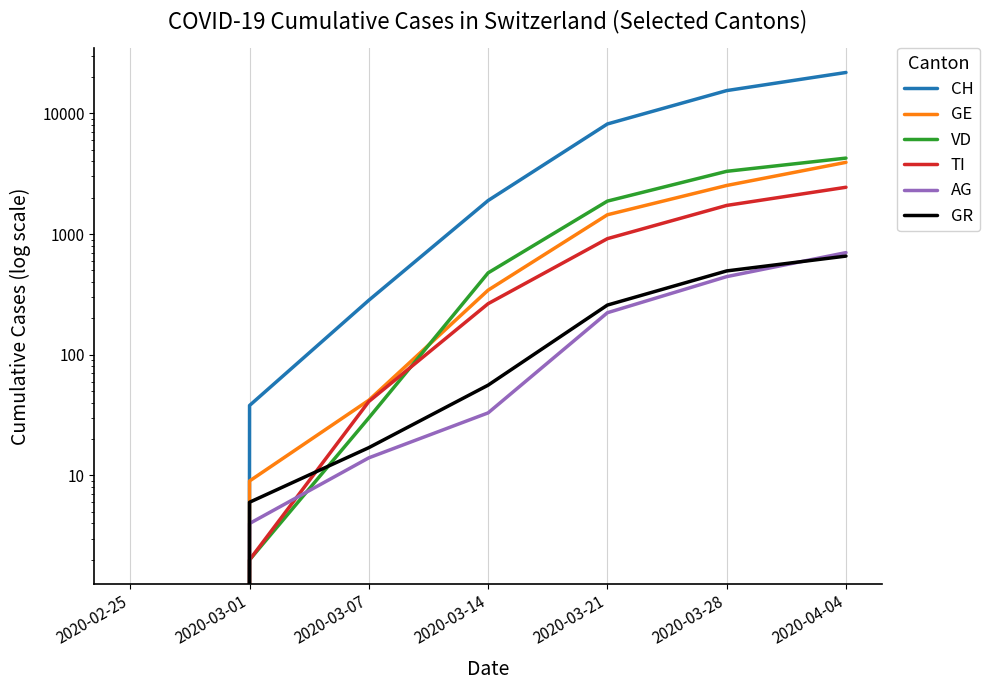

Reading left to right, transcribe all the data shown in this chart.

CH: 0	38	283	1896	8169	15444	21813
GE: 0	9	42	343	1445	2527	3928
VD: 0	2	30	477	1875	3310	4259
TI: 0	2	41	265	916	1727	2442
AG: 0	4	14	33	223	444	702
GR: 0	6	17	56	258	495	657